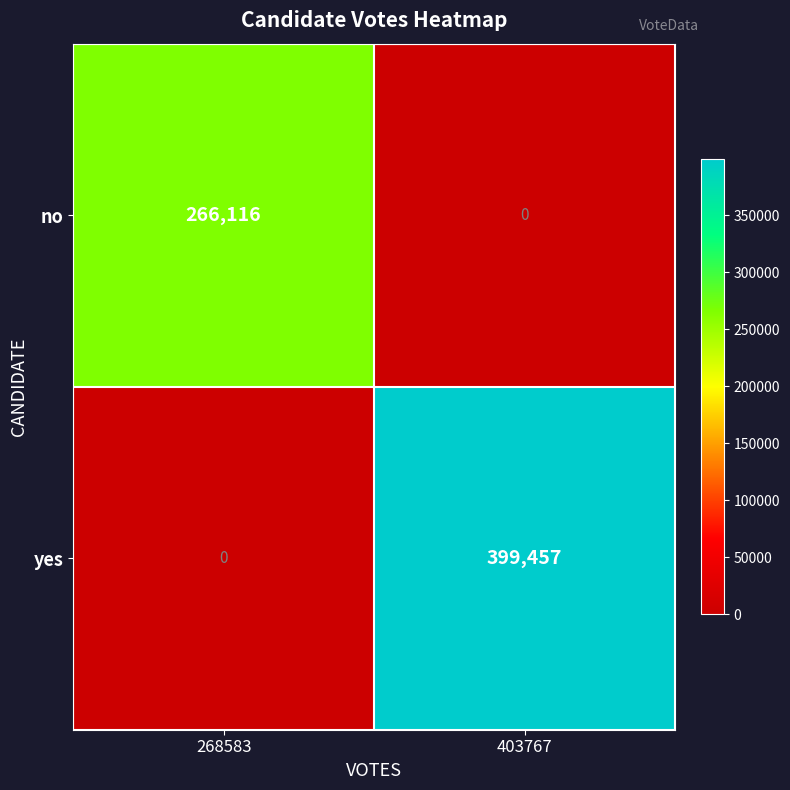

What is the highest value of the no series?

266116